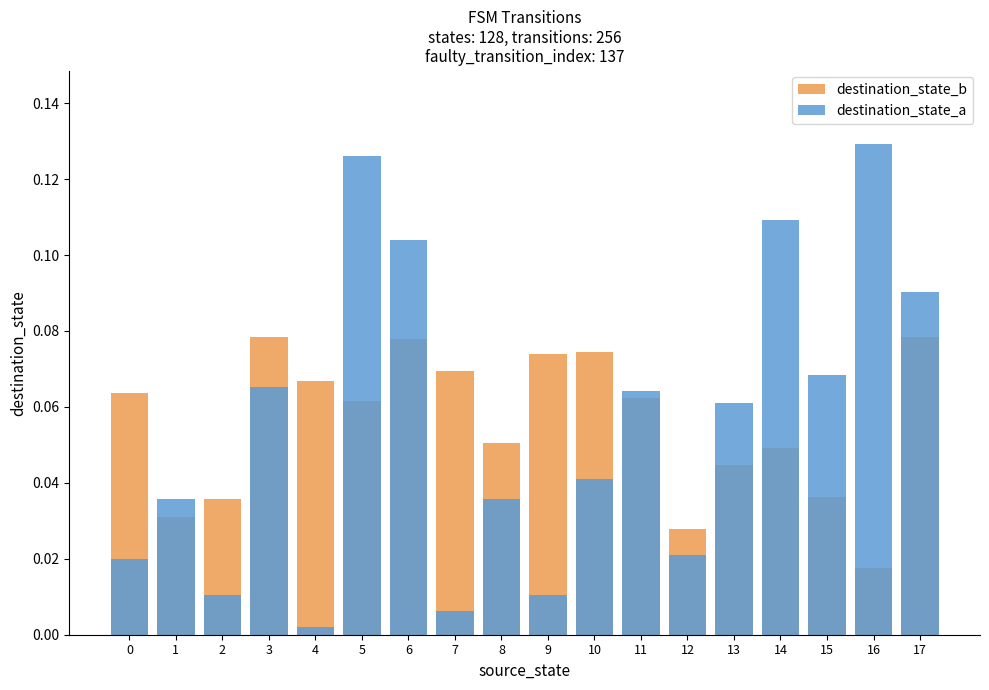

How many categories are shown in the chart?

18